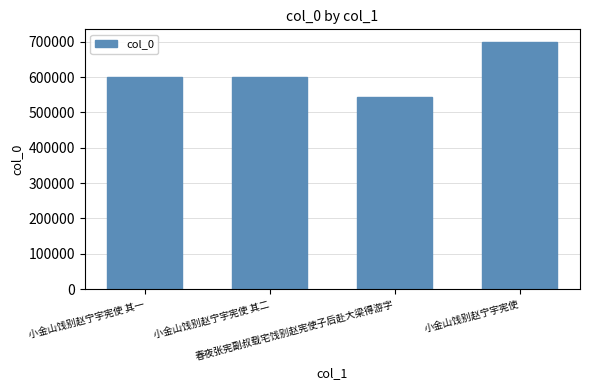

What is the difference between the maximum and minimum values?

157364